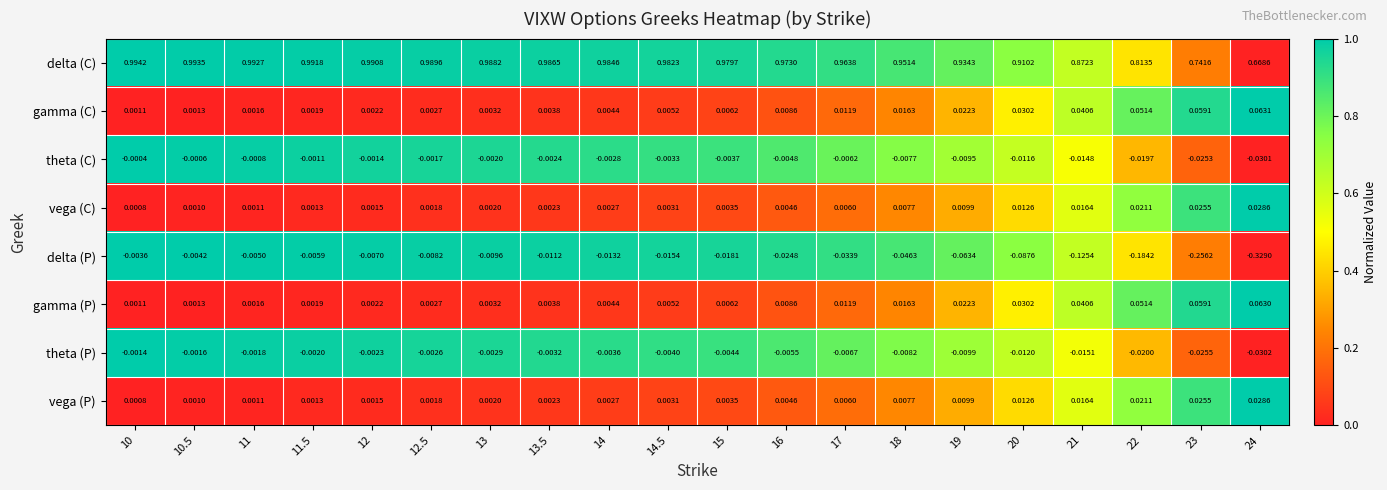

Which series has the widest spread of values?

delta (C)